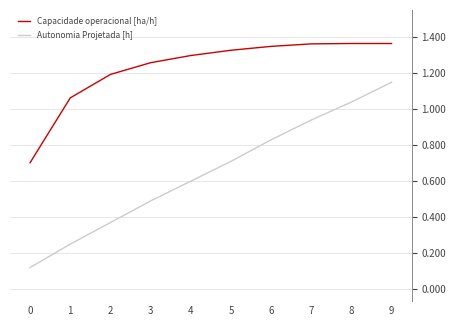

Does the chart have visible grid lines?

Yes